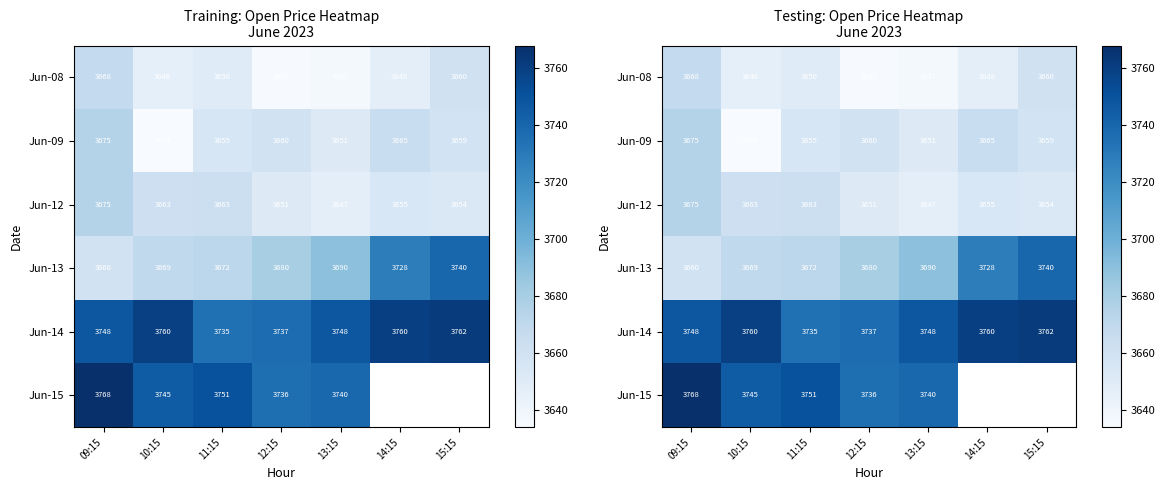

How many series are shown in this chart?

6